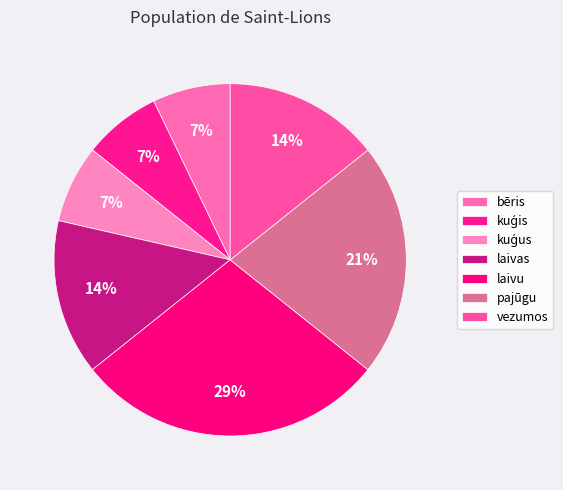

What is the smallest slice in the pie chart?

bēris